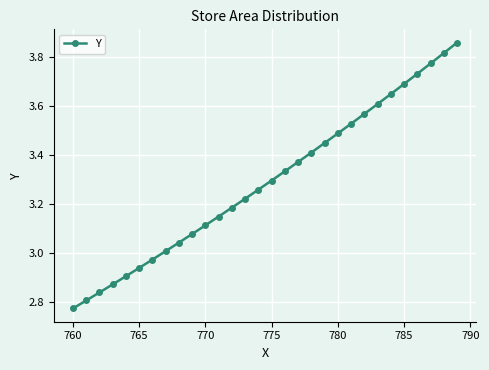

How many data points are less than 3?

7